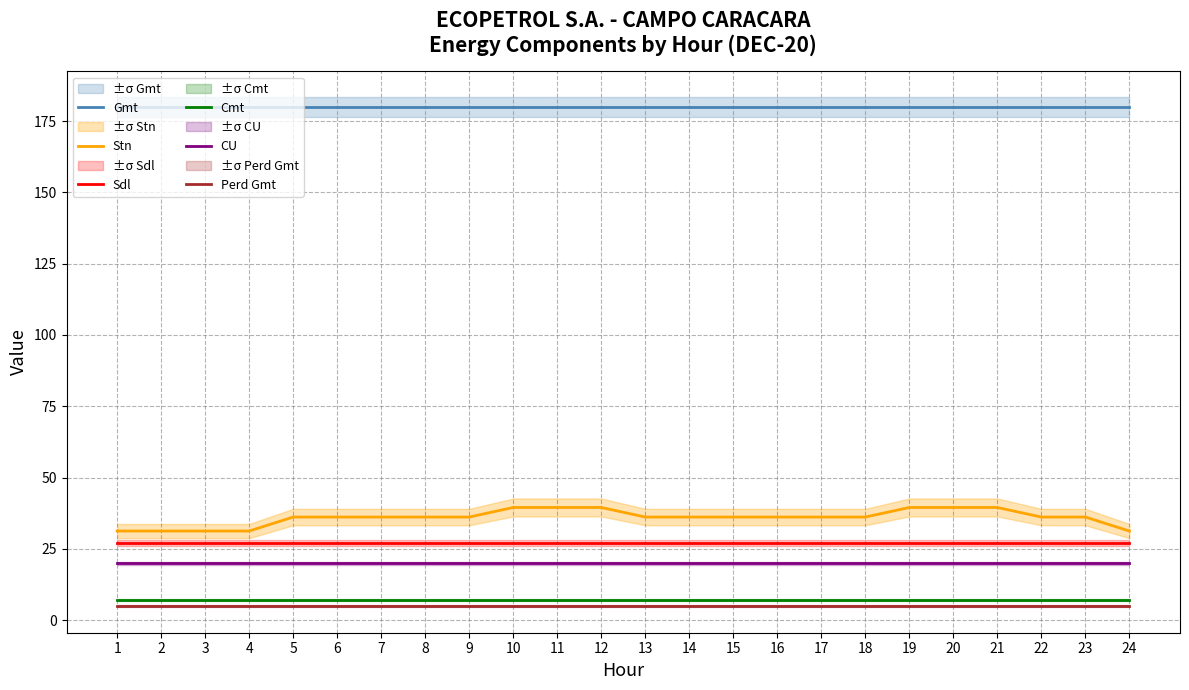

At 11, list the series in order from smallest to largest.

Perd Gmt, Cmt, CU, Sdl, Stn, Gmt